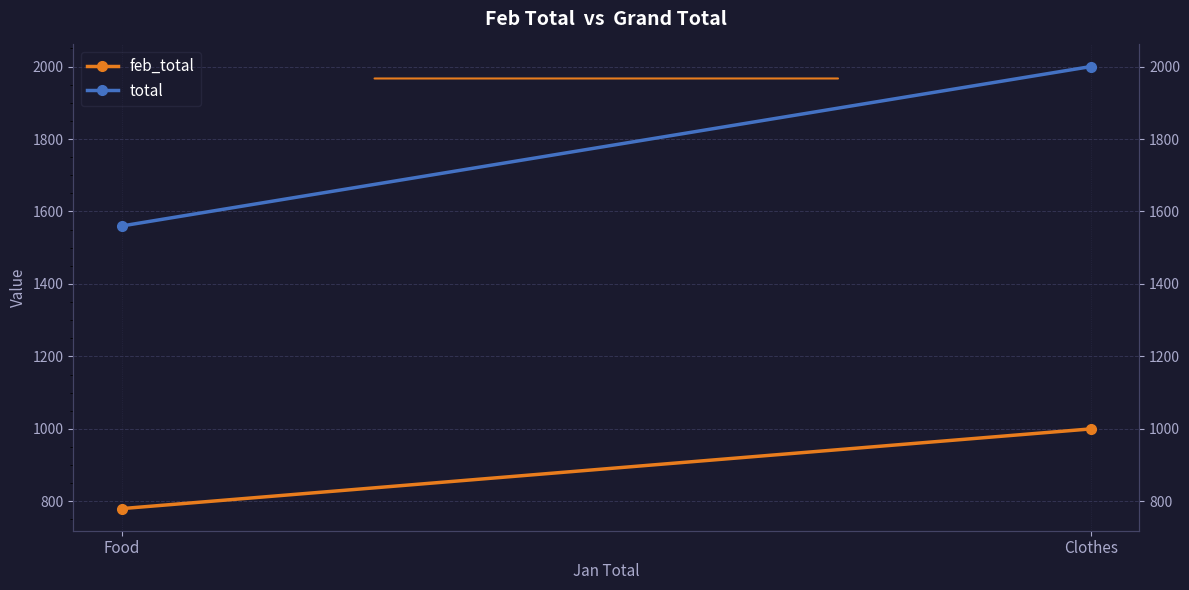

What is the sum of the feb_total values at Food and Clothes?

1780